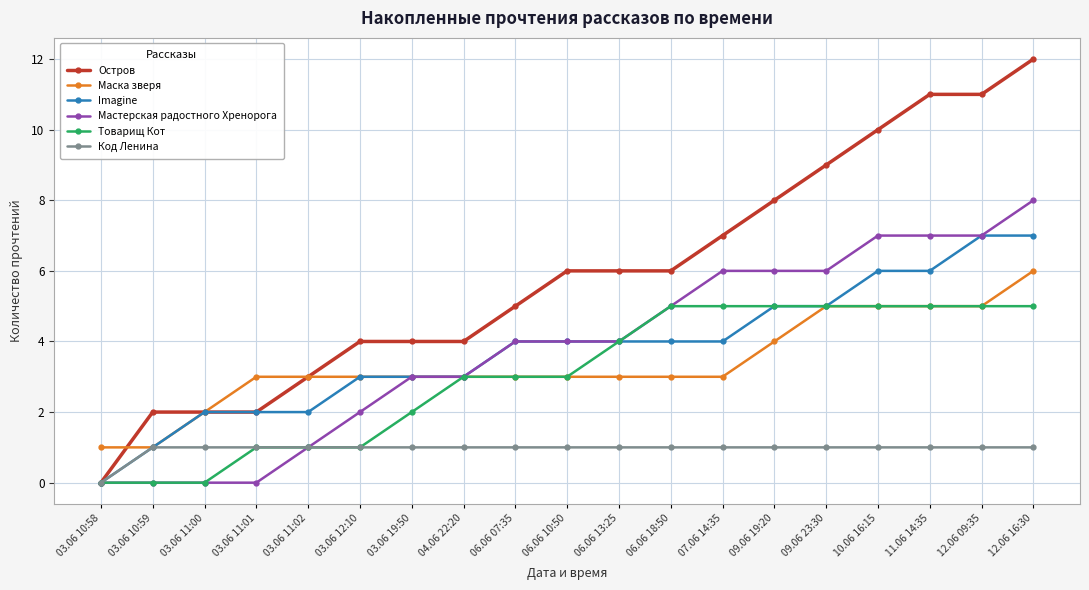

Reading right to left, transcribe all the data shown in this chart.

Остров: 12.06 16:30=12	12.06 09:35=11	11.06 14:35=11	10.06 16:15=10	09.06 23:30=9	09.06 19:20=8	07.06 14:35=7	06.06 18:50=6	06.06 13:25=6	06.06 10:50=6	06.06 07:35=5	04.06 22:20=4	03.06 19:50=4	03.06 12:10=4	03.06 11:02=3	03.06 11:01=2	03.06 11:00=2	03.06 10:59=2	03.06 10:58=0
Маска зверя: 12.06 16:30=6	12.06 09:35=5	11.06 14:35=5	10.06 16:15=5	09.06 23:30=5	09.06 19:20=4	07.06 14:35=3	06.06 18:50=3	06.06 13:25=3	06.06 10:50=3	06.06 07:35=3	04.06 22:20=3	03.06 19:50=3	03.06 12:10=3	03.06 11:02=3	03.06 11:01=3	03.06 11:00=2	03.06 10:59=1	03.06 10:58=1
Imagine: 12.06 16:30=7	12.06 09:35=7	11.06 14:35=6	10.06 16:15=6	09.06 23:30=5	09.06 19:20=5	07.06 14:35=4	06.06 18:50=4	06.06 13:25=4	06.06 10:50=4	06.06 07:35=4	04.06 22:20=3	03.06 19:50=3	03.06 12:10=3	03.06 11:02=2	03.06 11:01=2	03.06 11:00=2	03.06 10:59=1	03.06 10:58=0
Мастерская радостного Хренорога: 12.06 16:30=8	12.06 09:35=7	11.06 14:35=7	10.06 16:15=7	09.06 23:30=6	09.06 19:20=6	07.06 14:35=6	06.06 18:50=5	06.06 13:25=4	06.06 10:50=4	06.06 07:35=4	04.06 22:20=3	03.06 19:50=3	03.06 12:10=2	03.06 11:02=1	03.06 11:01=0	03.06 11:00=0	03.06 10:59=0	03.06 10:58=0
Товарищ Кот: 12.06 16:30=5	12.06 09:35=5	11.06 14:35=5	10.06 16:15=5	09.06 23:30=5	09.06 19:20=5	07.06 14:35=5	06.06 18:50=5	06.06 13:25=4	06.06 10:50=3	06.06 07:35=3	04.06 22:20=3	03.06 19:50=2	03.06 12:10=1	03.06 11:02=1	03.06 11:01=1	03.06 11:00=0	03.06 10:59=0	03.06 10:58=0
Код Ленина: 12.06 16:30=1	12.06 09:35=1	11.06 14:35=1	10.06 16:15=1	09.06 23:30=1	09.06 19:20=1	07.06 14:35=1	06.06 18:50=1	06.06 13:25=1	06.06 10:50=1	06.06 07:35=1	04.06 22:20=1	03.06 19:50=1	03.06 12:10=1	03.06 11:02=1	03.06 11:01=1	03.06 11:00=1	03.06 10:59=1	03.06 10:58=0